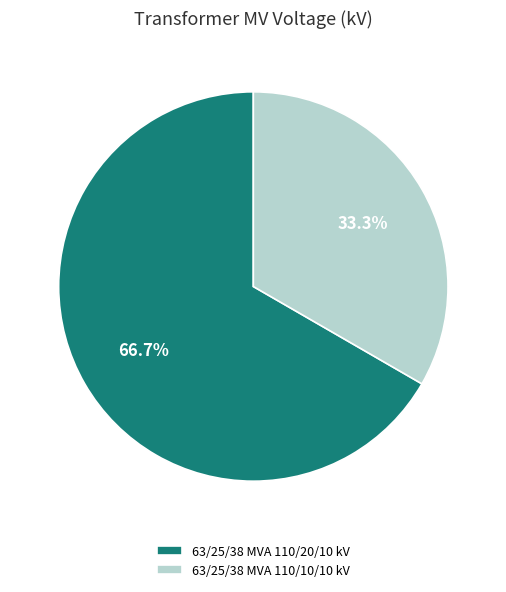

To the nearest percent, what is the difference between the 63/25/38 MVA 110/10/10 kV and 63/25/38 MVA 110/20/10 kV slice percentages?

33%